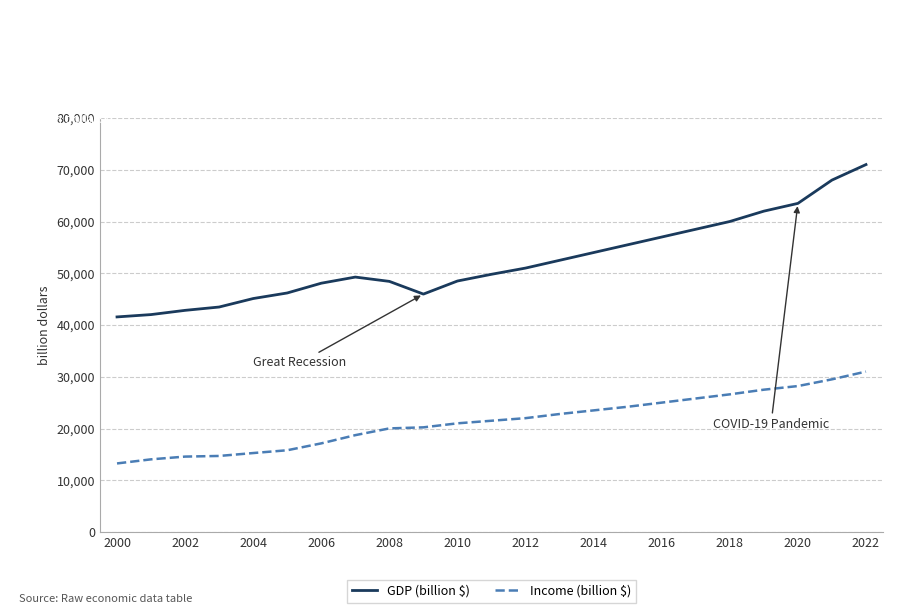

What is the difference between the maximum and minimum values in the GDP (billion $) series?

29438.9